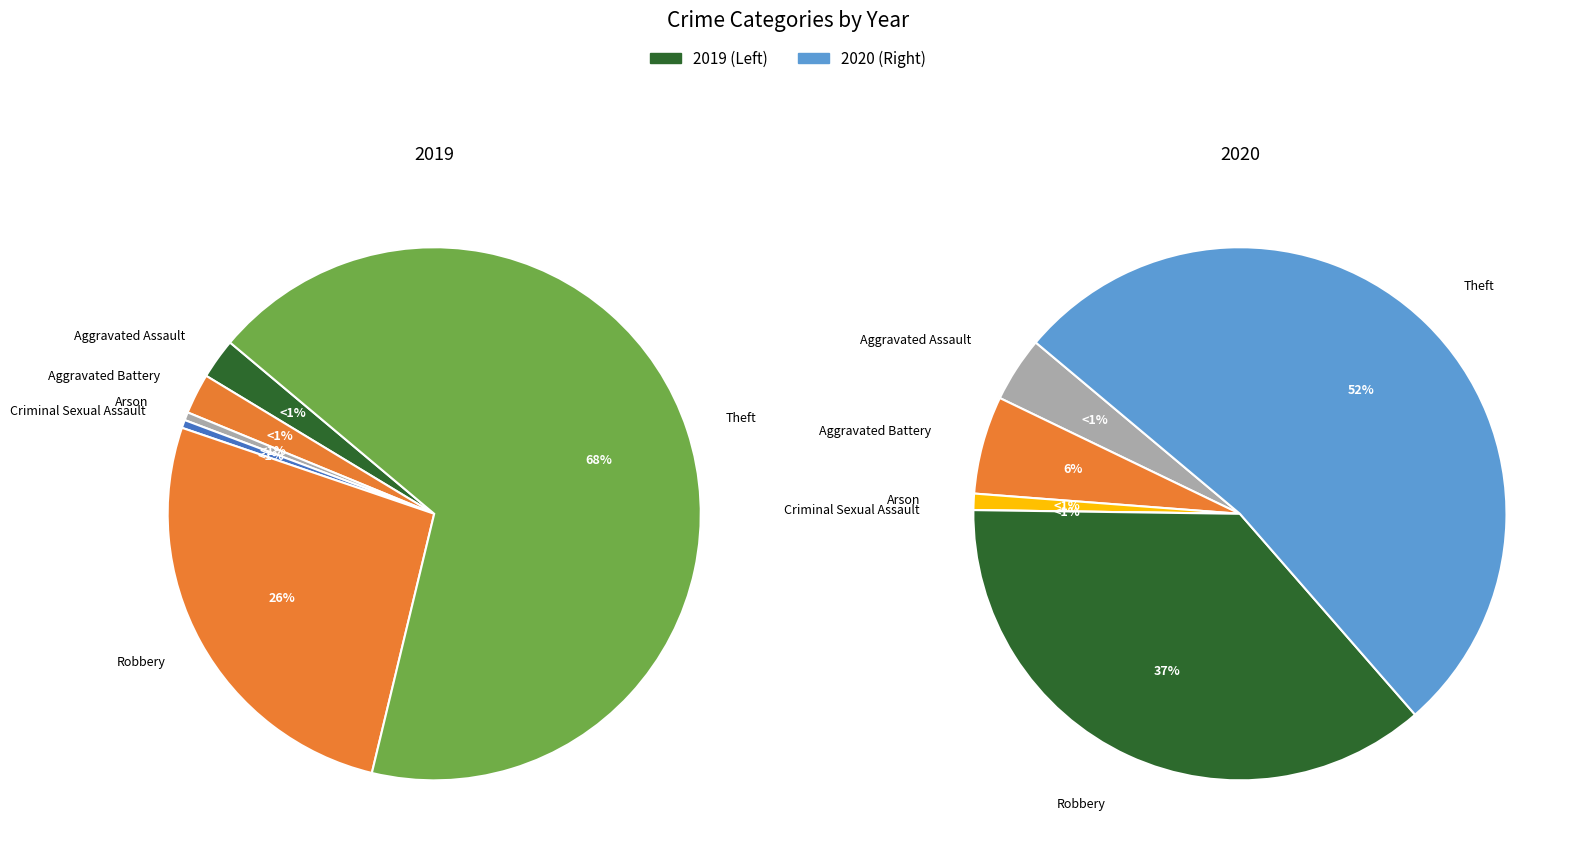

What percentage is the Robbery slice, to the nearest percent?

26%